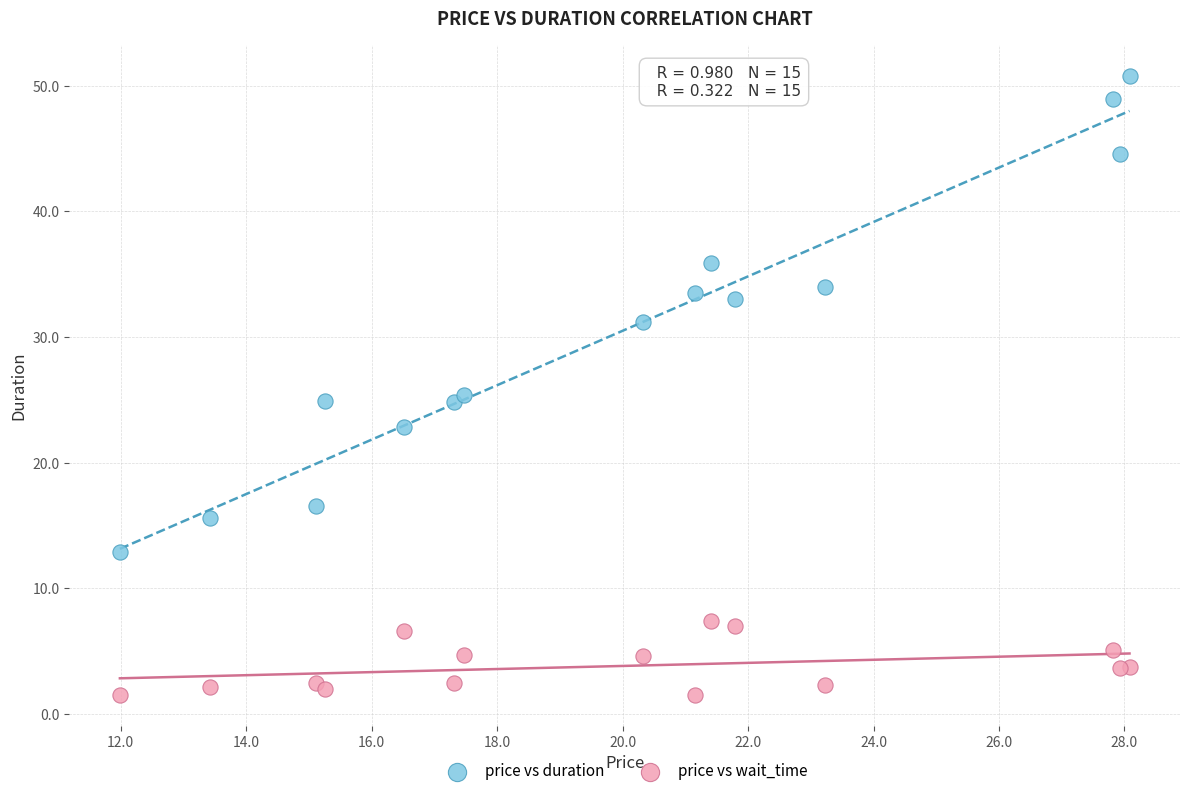

Which series reaches the minimum Y coordinate?

price vs wait_time